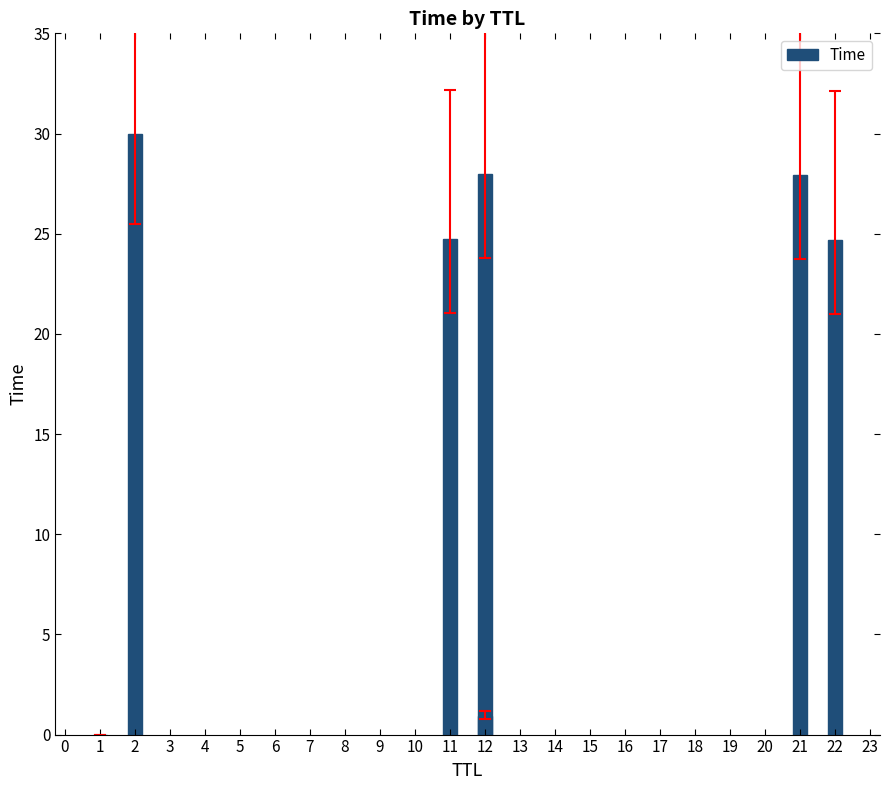

How many data points are less than 24?

2